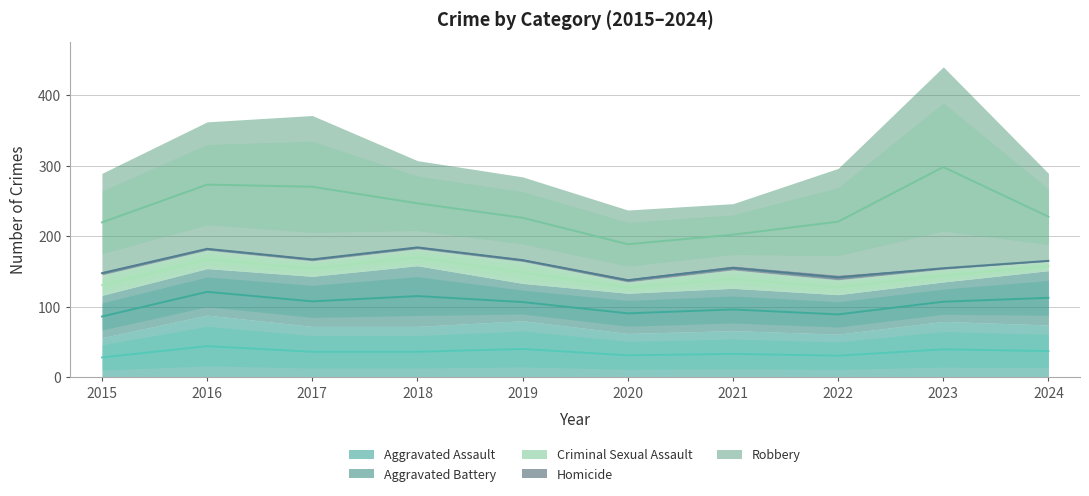

Reading left to right, extract all data points from this chart.

Aggravated Assault: 56	88	72	72	80	62	66	61	79	74
Aggravated Battery: 60	66	71	86	53	57	60	56	56	77
Criminal Sexual Assault: 29	26	22	24	31	16	26	21	18	13
Homicide: 5	4	4	4	4	5	6	7	3	2
Robbery: 139	178	202	121	116	97	88	151	284	123